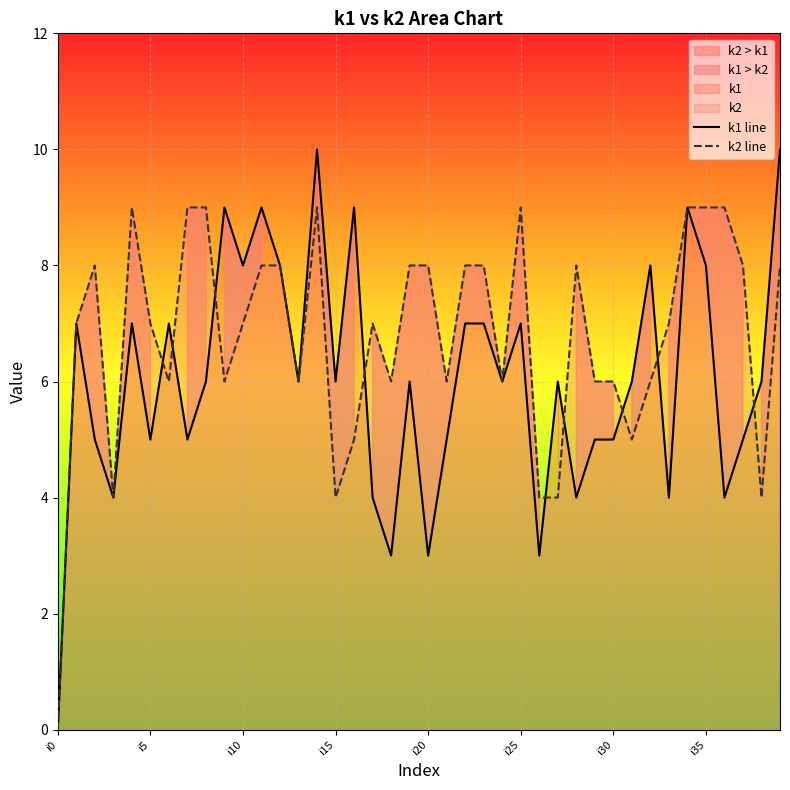

True or false: k1 line has a value of 5 at i25.

False